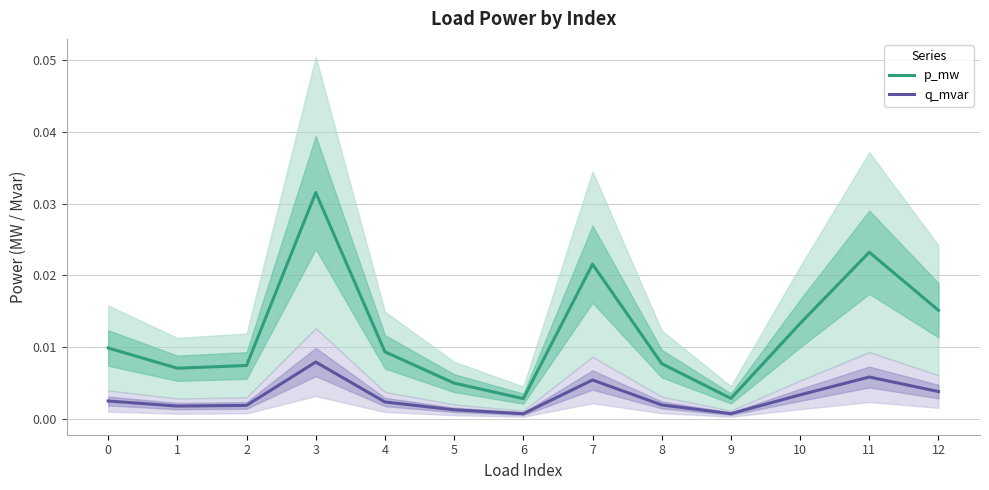

True or false: p_mw and q_mvar intersect in this chart.

False